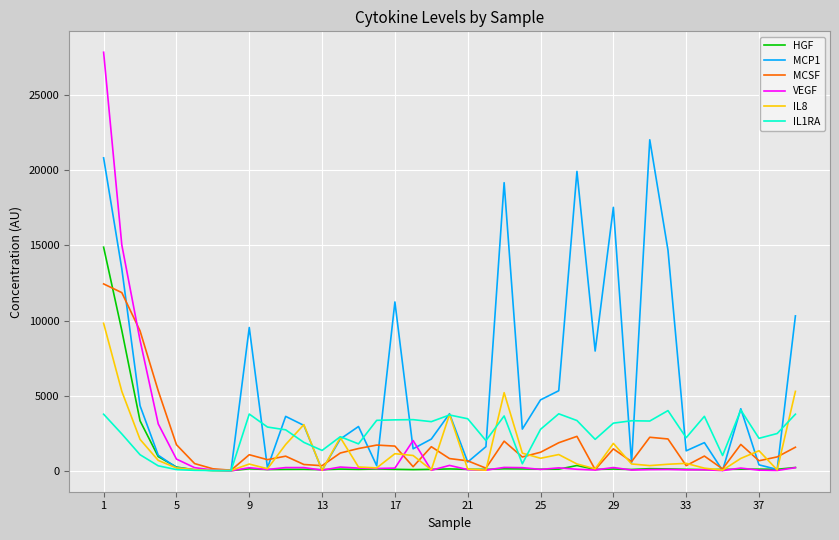

List the series in order of their peak value, lowest first.

IL1RA, IL8, MCSF, HGF, MCP1, VEGF